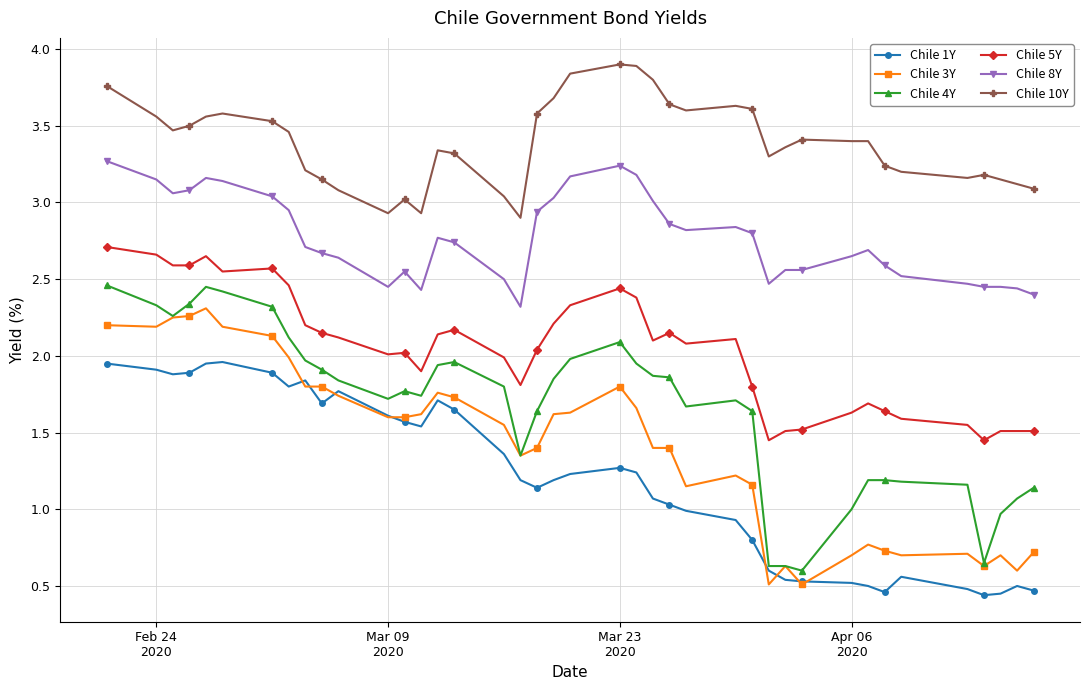

What is the maximum value for Chile 10Y?

3.9